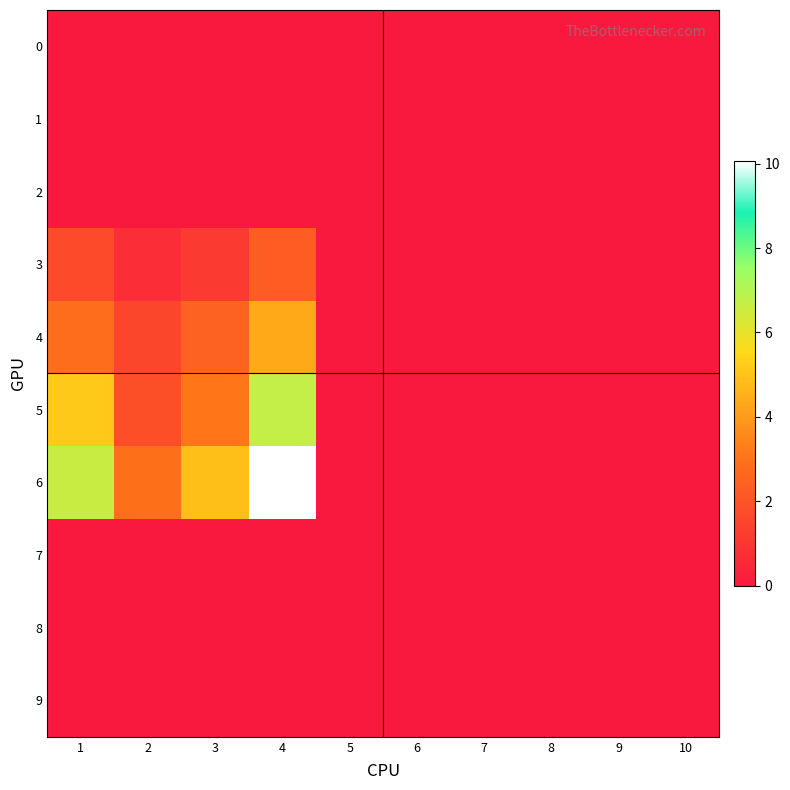

Which series changed the most between 1 and 4?

6